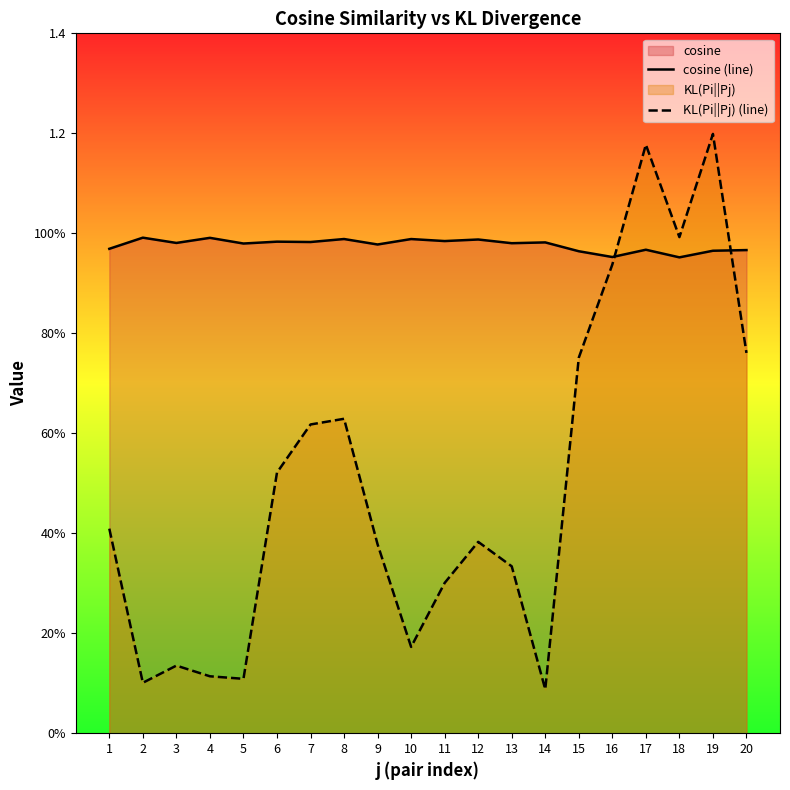

How many intersections are there between cosine (line) and KL(Pi||Pj) (line)?

2